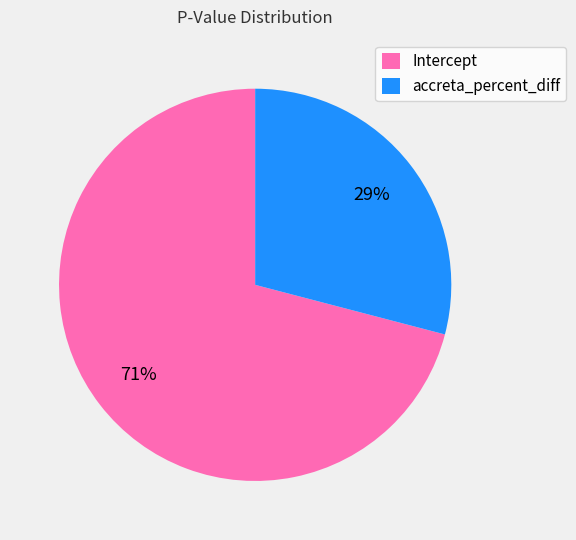

To the nearest percent, what percentage of the pie is Intercept?

71%